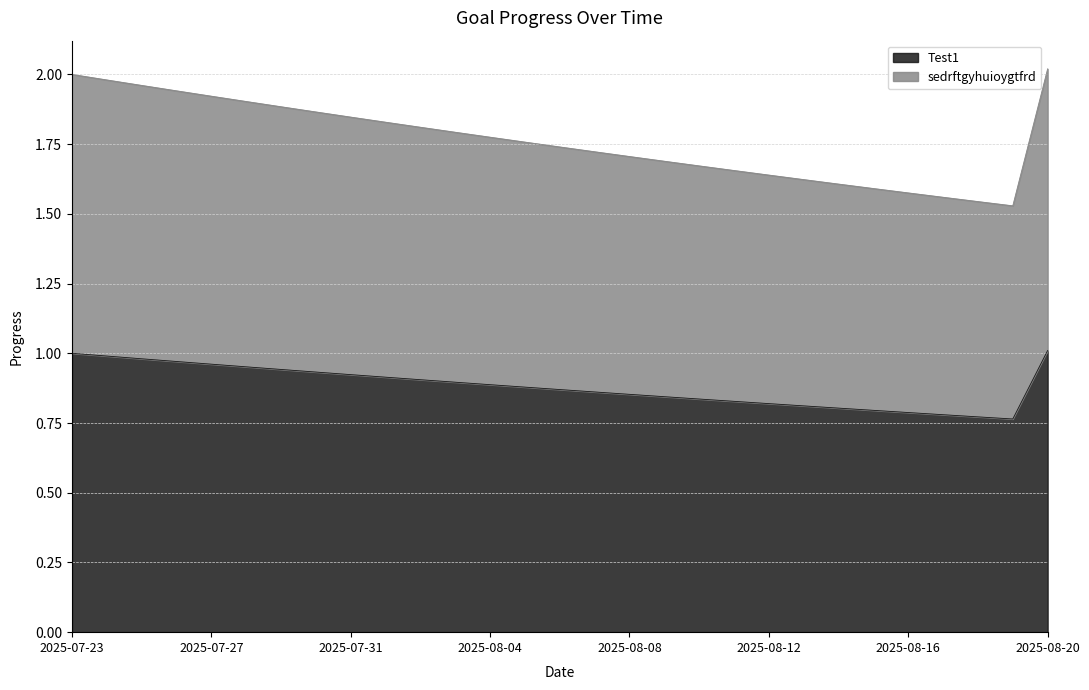

Which series changed the most between 2025-07-23 and 2025-07-27?

sedrftgyhuioygtfrd